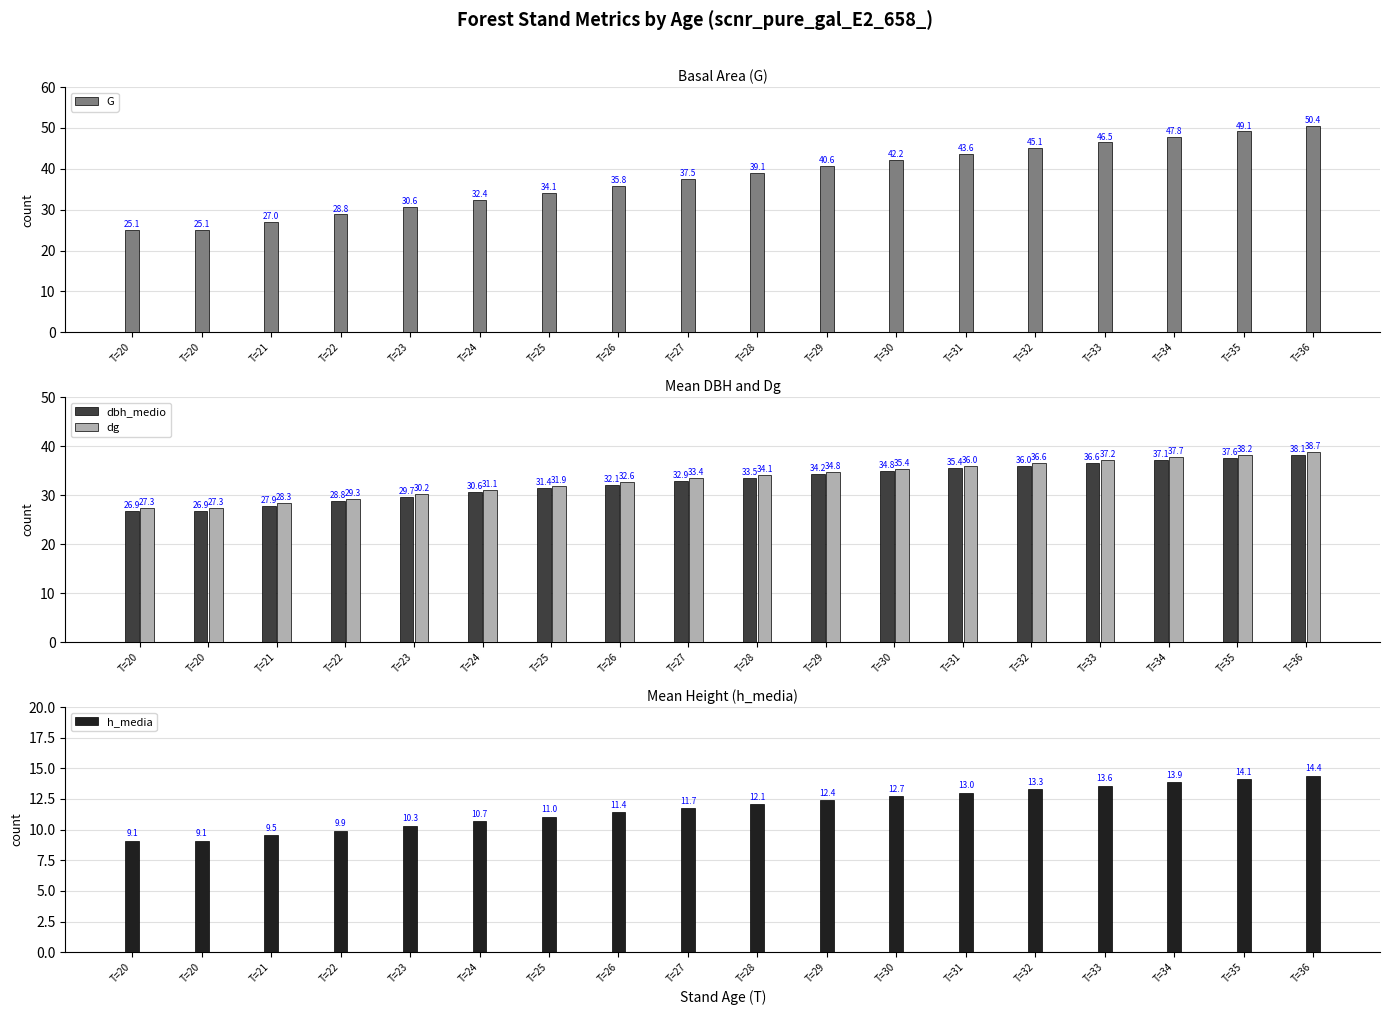

Which series has the largest total across all categories?

G